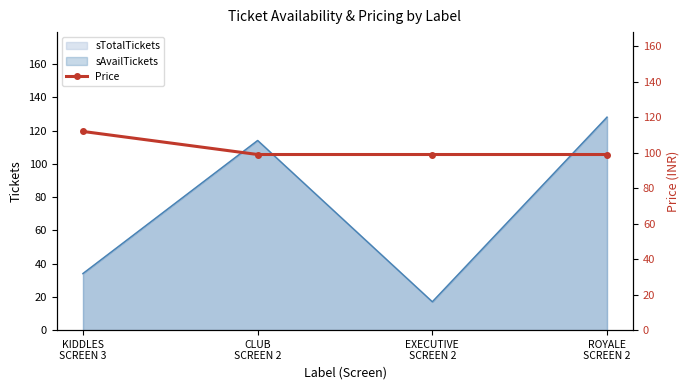

What is the label of the 4th point from the left?

ROYALE
SCREEN 2